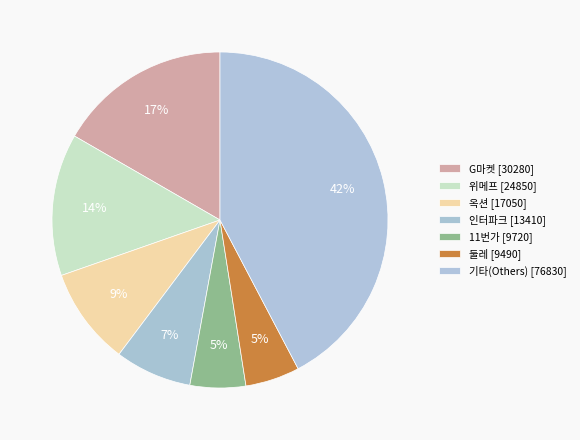

How many slices are in this pie chart?

7